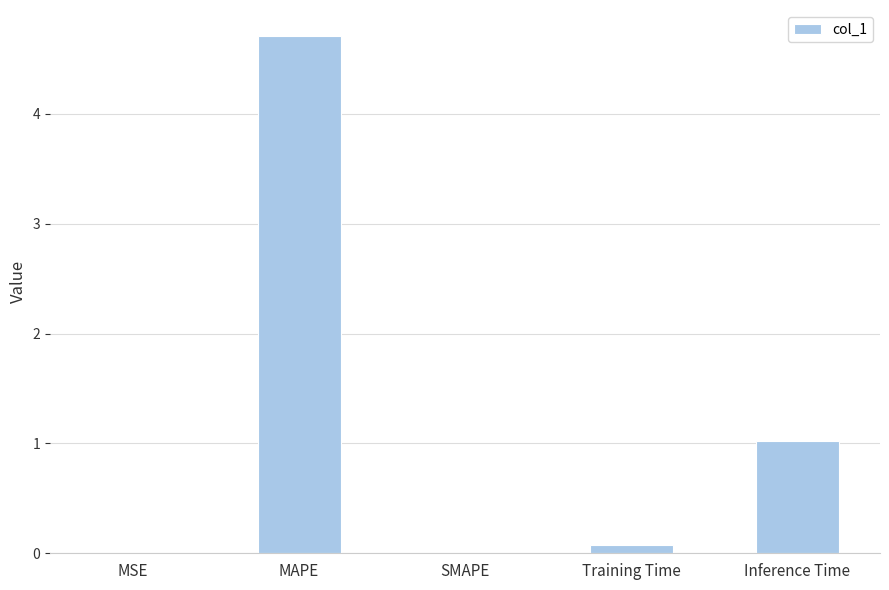

Between Inference Time and Training Time, which is larger?

Inference Time